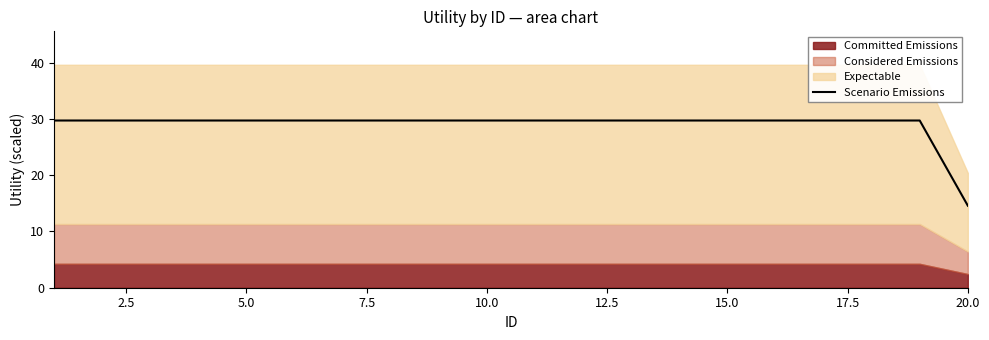

How many lines are shown in the chart?

1